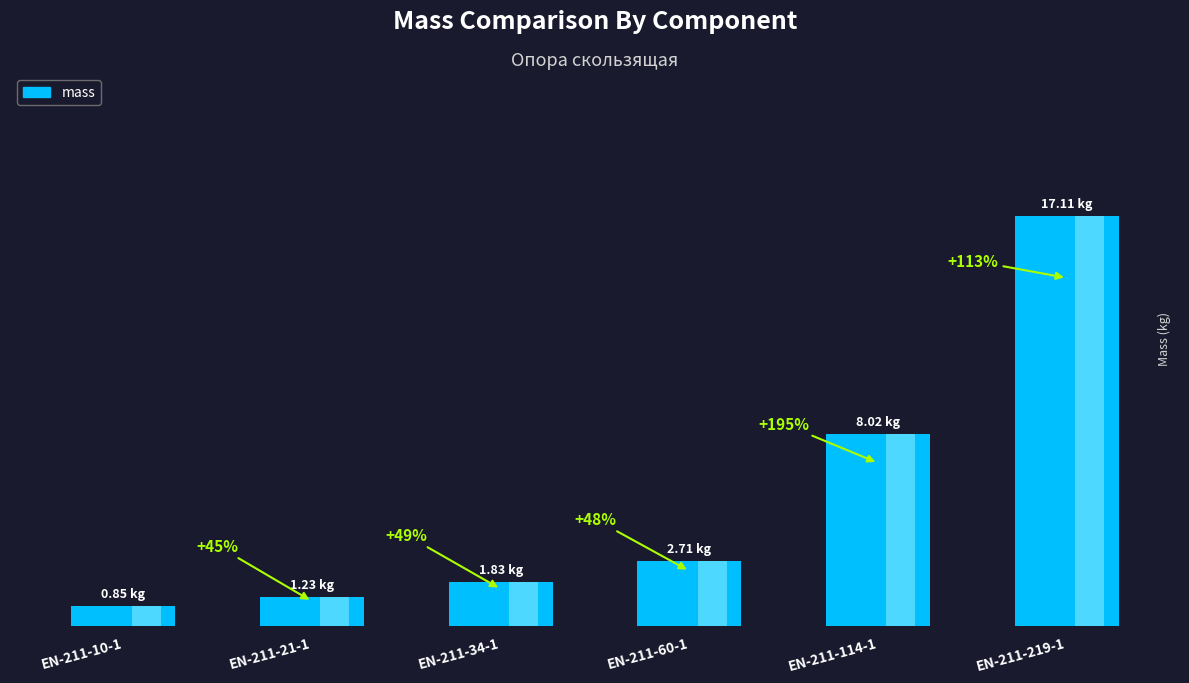

The value at EN-211-219-1 is 27.1. True or false?

False